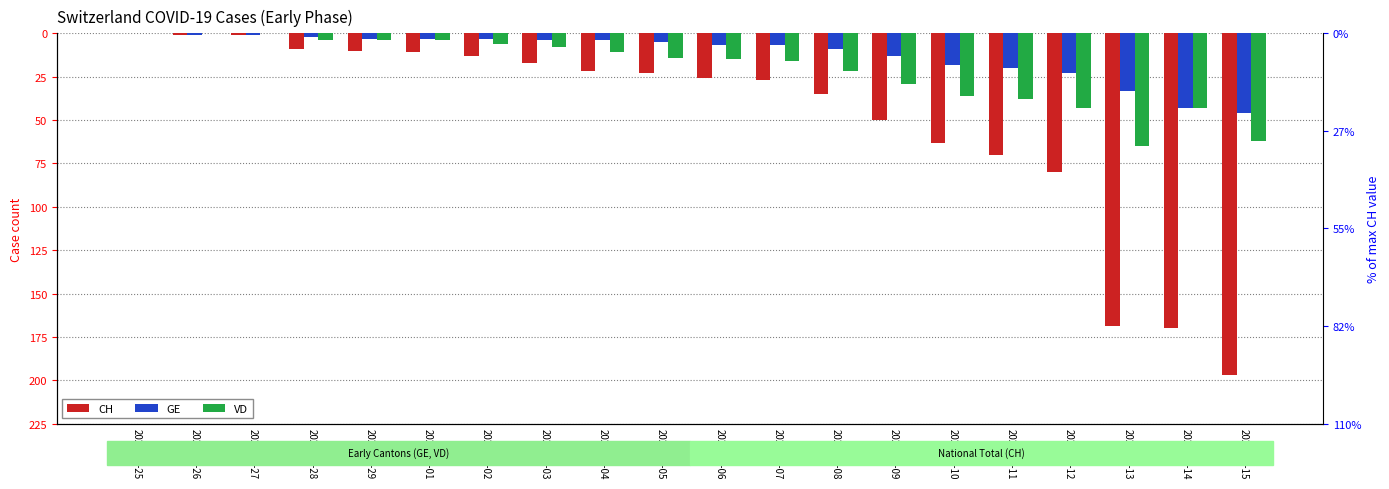

Reading left to right, transcribe all the data shown in this chart.

CH: 2020-02-25=0	2020-02-26=-1	2020-02-27=-1	2020-02-28=-9	2020-02-29=-10	2020-03-01=-11	2020-03-02=-13	2020-03-03=-17	2020-03-04=-22	2020-03-05=-23	2020-03-06=-26	2020-03-07=-27	2020-03-08=-35	2020-03-09=-50	2020-03-10=-63	2020-03-11=-70	2020-03-12=-80	2020-03-13=-169	2020-03-14=-170	2020-03-15=-197
GE: 2020-02-25=0	2020-02-26=-1	2020-02-27=-1	2020-02-28=-2	2020-02-29=-3	2020-03-01=-3	2020-03-02=-3	2020-03-03=-4	2020-03-04=-4	2020-03-05=-5	2020-03-06=-7	2020-03-07=-7	2020-03-08=-9	2020-03-09=-13	2020-03-10=-18	2020-03-11=-20	2020-03-12=-23	2020-03-13=-33	2020-03-14=-43	2020-03-15=-46
VD: 2020-02-25=0	2020-02-26=0	2020-02-27=0	2020-02-28=-4	2020-02-29=-4	2020-03-01=-4	2020-03-02=-6	2020-03-03=-8	2020-03-04=-11	2020-03-05=-14	2020-03-06=-15	2020-03-07=-16	2020-03-08=-22	2020-03-09=-29	2020-03-10=-36	2020-03-11=-38	2020-03-12=-43	2020-03-13=-65	2020-03-14=-43	2020-03-15=-62